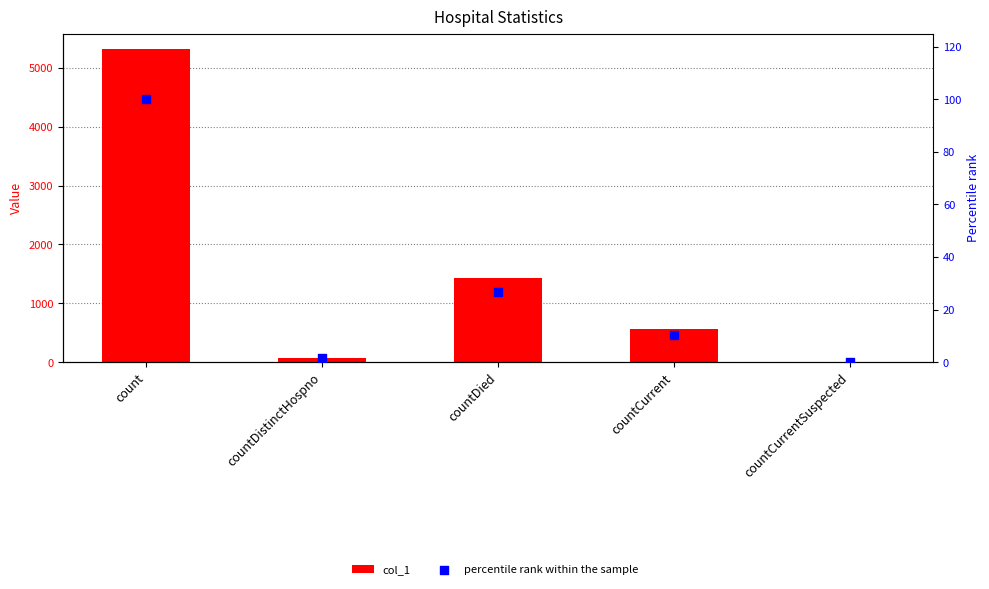

Is the value of percentile rank within the sample at countCurrent greater than the value of col_1 at countDistinctHospno?

No